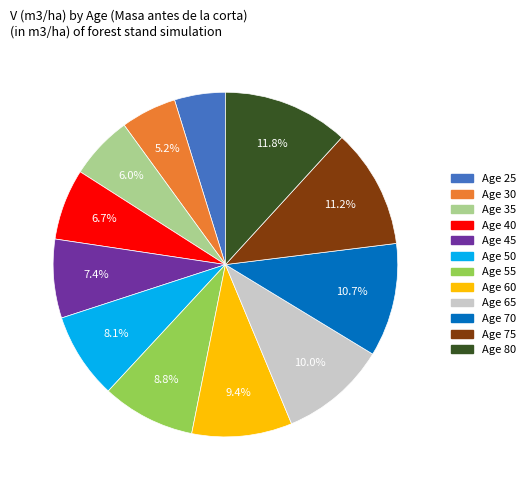

Is there any slice that represents more than half of the pie?

No